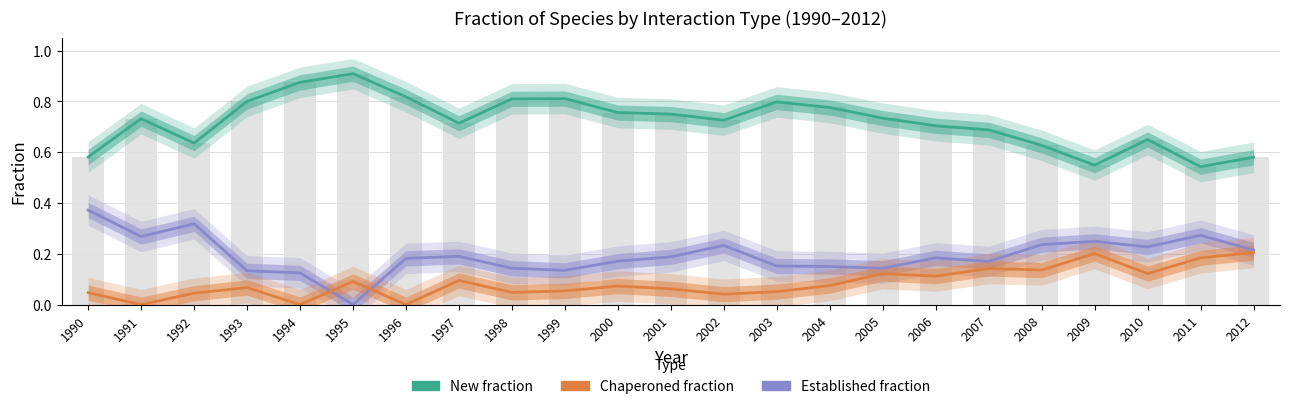

Reading left to right, transcribe all the data shown in this chart.

New fraction: 1990=0.6	1991=0.7	1992=0.6	1993=0.8	1994=0.9	1995=0.9	1996=0.8	1997=0.7	1998=0.8	1999=0.8	2000=0.8	2001=0.8	2002=0.7	2003=0.8	2004=0.8	2005=0.7	2006=0.7	2007=0.7	2008=0.6	2009=0.5	2010=0.7	2011=0.5	2012=0.6
Established fraction: 1990=0.4	1991=0.3	1992=0.3	1993=0.1	1994=0.1	1995=0.0	1996=0.2	1997=0.2	1998=0.1	1999=0.1	2000=0.2	2001=0.2	2002=0.2	2003=0.2	2004=0.1	2005=0.1	2006=0.2	2007=0.2	2008=0.2	2009=0.2	2010=0.2	2011=0.3	2012=0.2
Chaperoned fraction: 1990=0.0	1991=0.0	1992=0.0	1993=0.1	1994=0.0	1995=0.1	1996=0.0	1997=0.1	1998=0.0	1999=0.1	2000=0.1	2001=0.1	2002=0.0	2003=0.1	2004=0.1	2005=0.1	2006=0.1	2007=0.1	2008=0.1	2009=0.2	2010=0.1	2011=0.2	2012=0.2